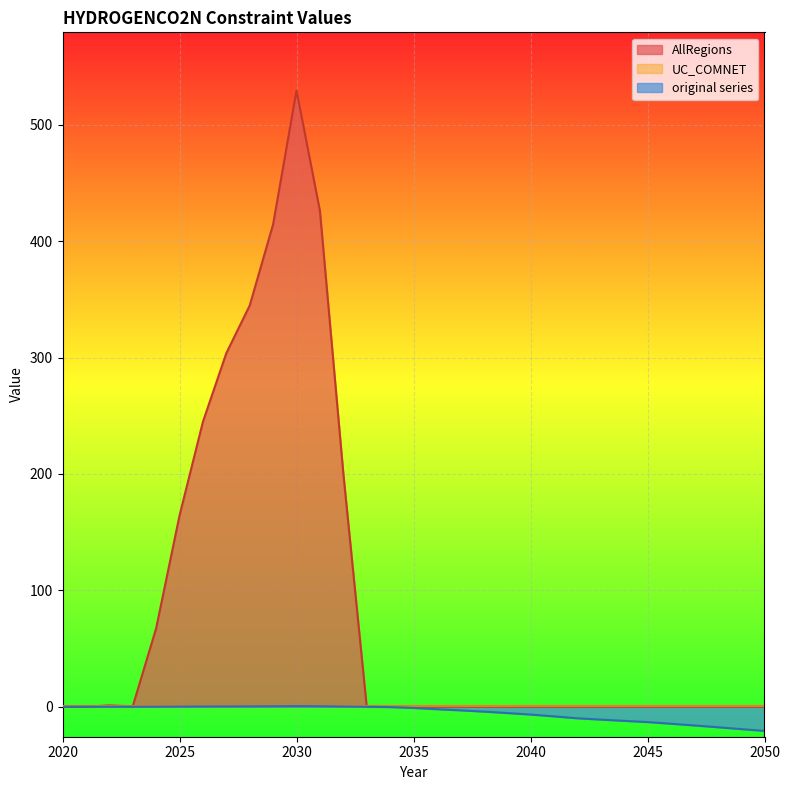

Reading left to right, transcribe all the data shown in this chart.

AllRegions: 2020=0.0	2021=0.0	2022=1.1	2023=0.3	2024=67.3	2025=164.3	2026=244.9	2027=303.8	2028=344.8	2029=414.5	2030=529.5	2031=426.1	2032=200.6	2033=0.0	2034=0.0	2035=0.0	2036=0.0	2037=0.0	2038=0.0	2039=0.0	2040=0.0	2041=0.0	2042=0.0	2043=0.0	2044=0.0	2045=0.0	2046=0.0	2047=0.0	2048=0.0	2049=0.0	2050=0.0
original series: 2020=0.0	2021=0.0	2022=0.0	2023=0.0	2024=0.1	2025=0.2	2026=0.2	2027=0.3	2028=0.3	2029=0.4	2030=0.5	2031=0.4	2032=0.2	2033=0.0	2034=-0.3	2035=-1.0	2036=-2.1	2037=-3.1	2038=-4.2	2039=-5.4	2040=-6.7	2041=-8.3	2042=-9.9	2043=-11.0	2044=-12.1	2045=-13.2	2046=-14.6	2047=-16.1	2048=-17.6	2049=-19.2	2050=-20.8